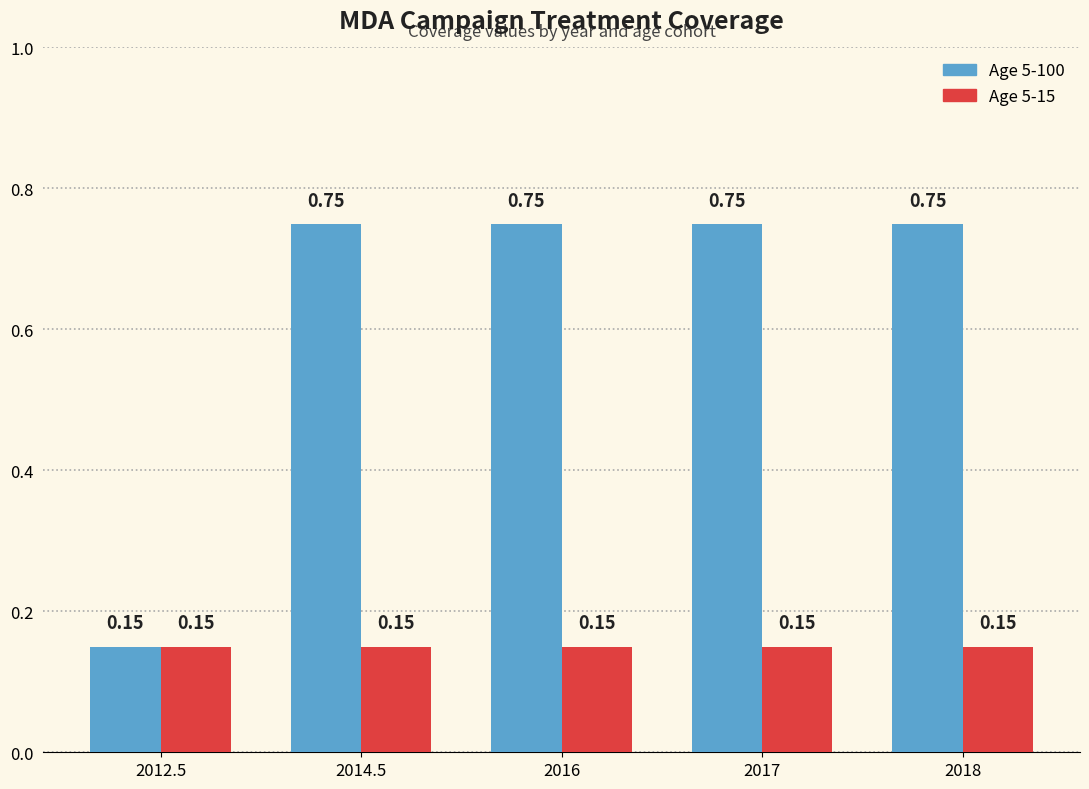

What position from the right is 2017?

2